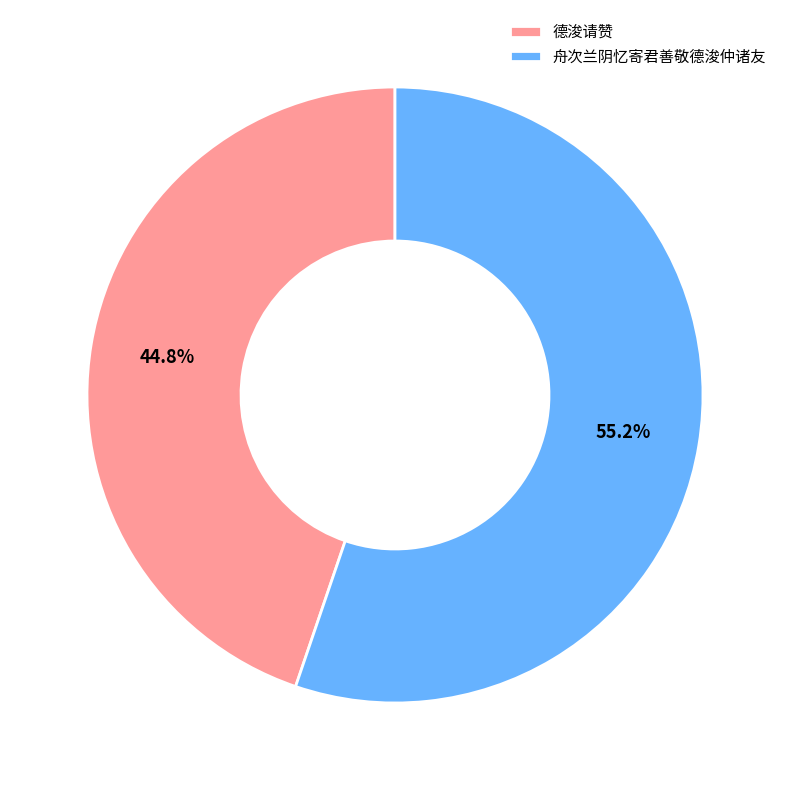

Is it true that 舟次兰阴忆寄君善敬德浚仲诸友 is 41% of the pie?

False